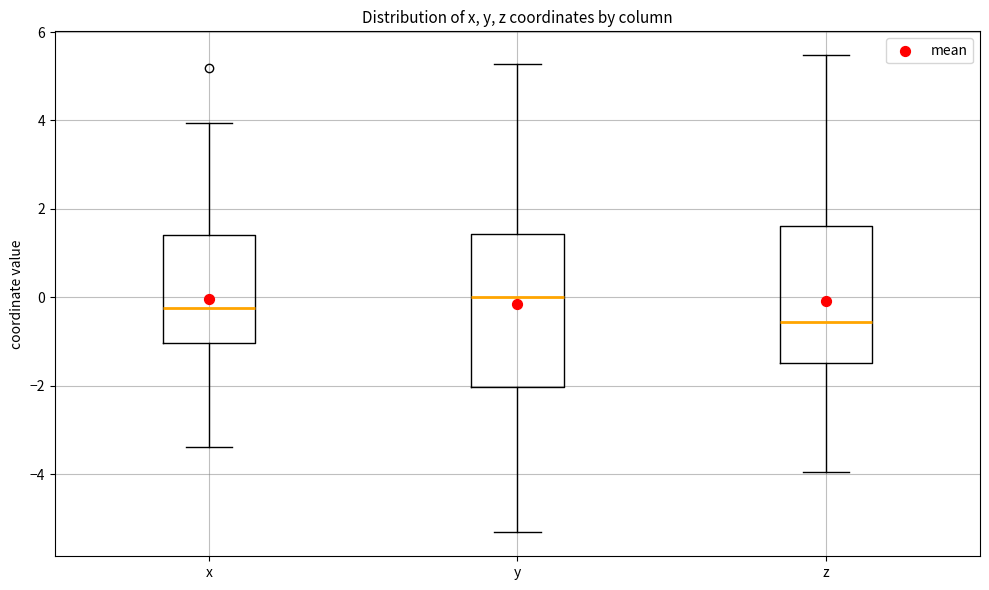

Reading left to right, read every box against the y-axis: the position of its median line, the range the box covers, and the ends of its whiskers. The values are not printed on the chart, so give them approximately, as read against the axis.

x: median -0.2, box -1.0 to 1.4, whiskers -3.4 to 4.0
y: median 0.0, box -2.0 to 1.4, whiskers -5.4 to 5.2
z: median -0.6, box -1.4 to 1.6, whiskers -4.0 to 5.4